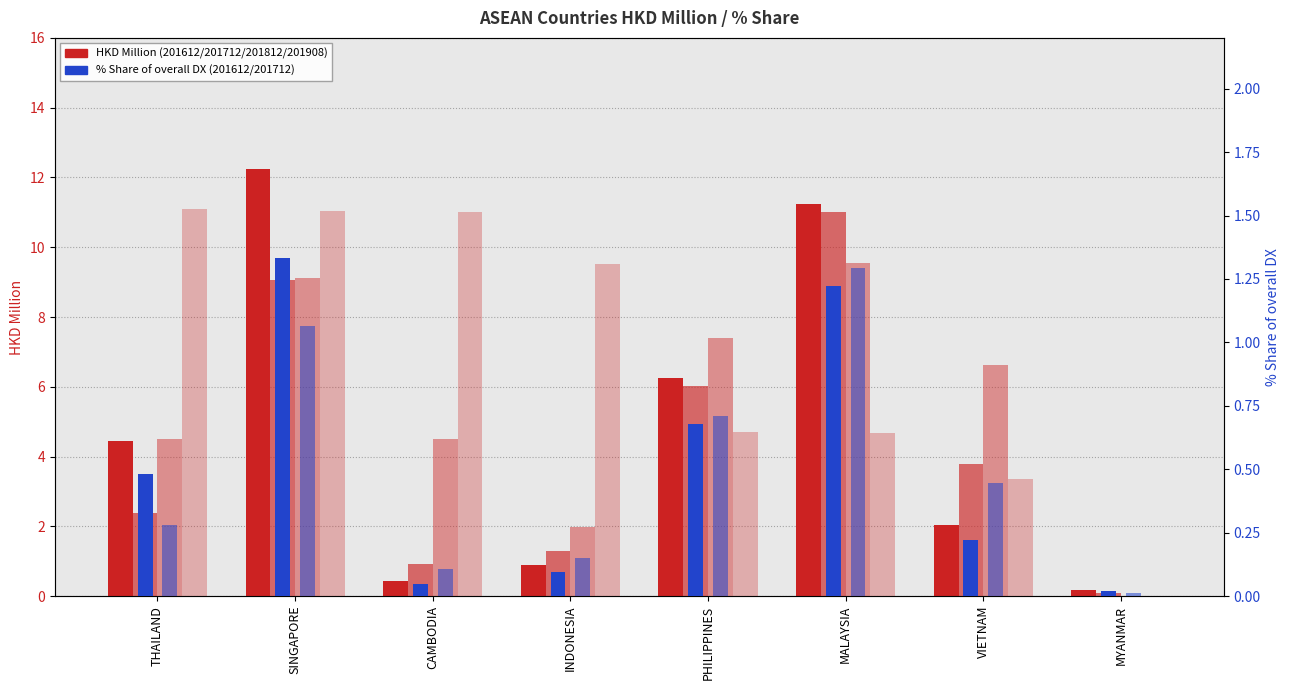

Reading left to right, extract all data points from this chart.

201612 HKD Million: 4.4	12.3	0.4	0.9	6.2	11.2	2.0	0.2
201712 HKD Million: 2.4	9.1	0.9	1.3	6.0	11.0	3.8	0.1
201812 HKD Million: 4.5	9.1	4.5	2.0	7.4	9.5	6.6	0.0
201908 HKD Million: 11.1	11.0	11.0	9.5	4.7	4.7	3.4	0.0
201612 % Share: 0.5	1.3	0.0	0.1	0.7	1.2	0.2	0.0
201712 % Share: 0.3	1.1	0.1	0.2	0.7	1.3	0.4	0.0